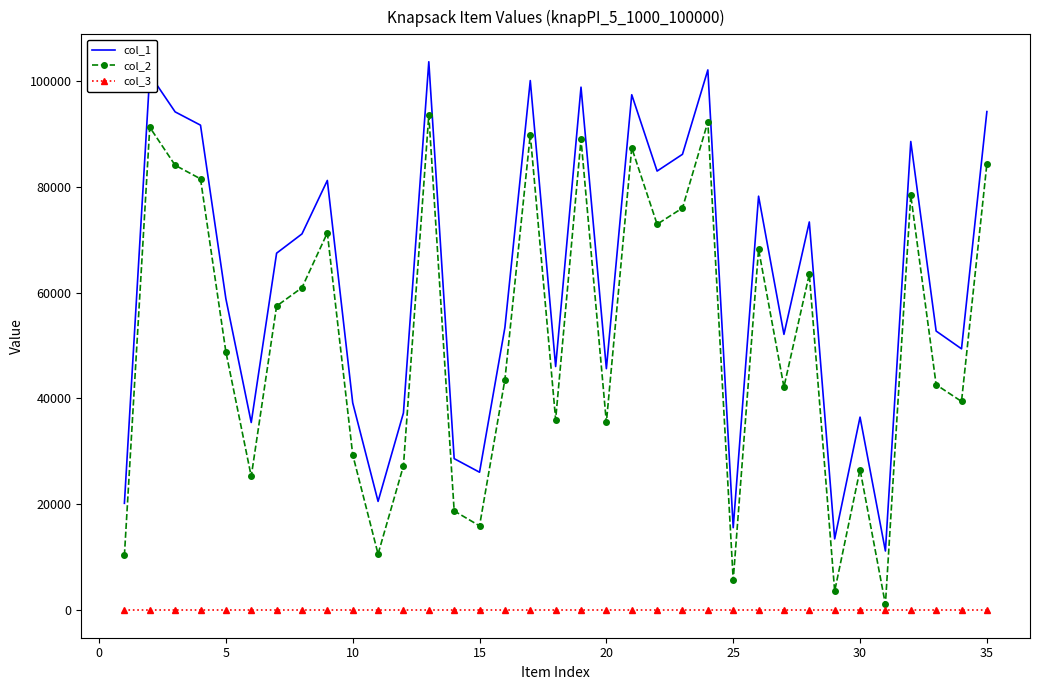

What is the greatest value displayed?

103565